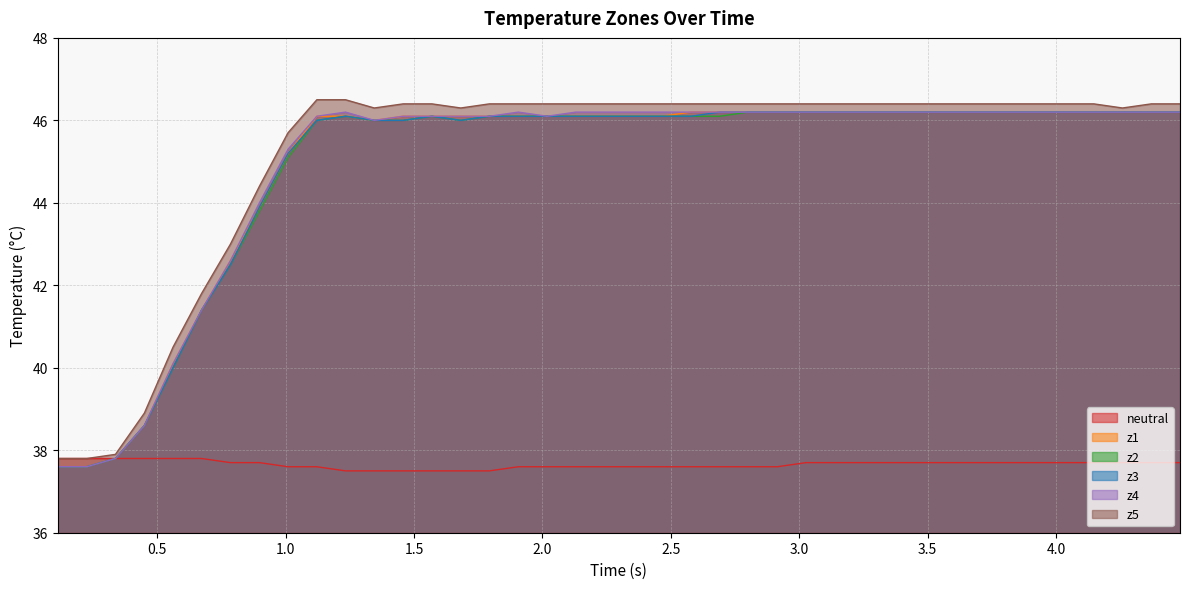

What is the average value of the z4 series?

44.9